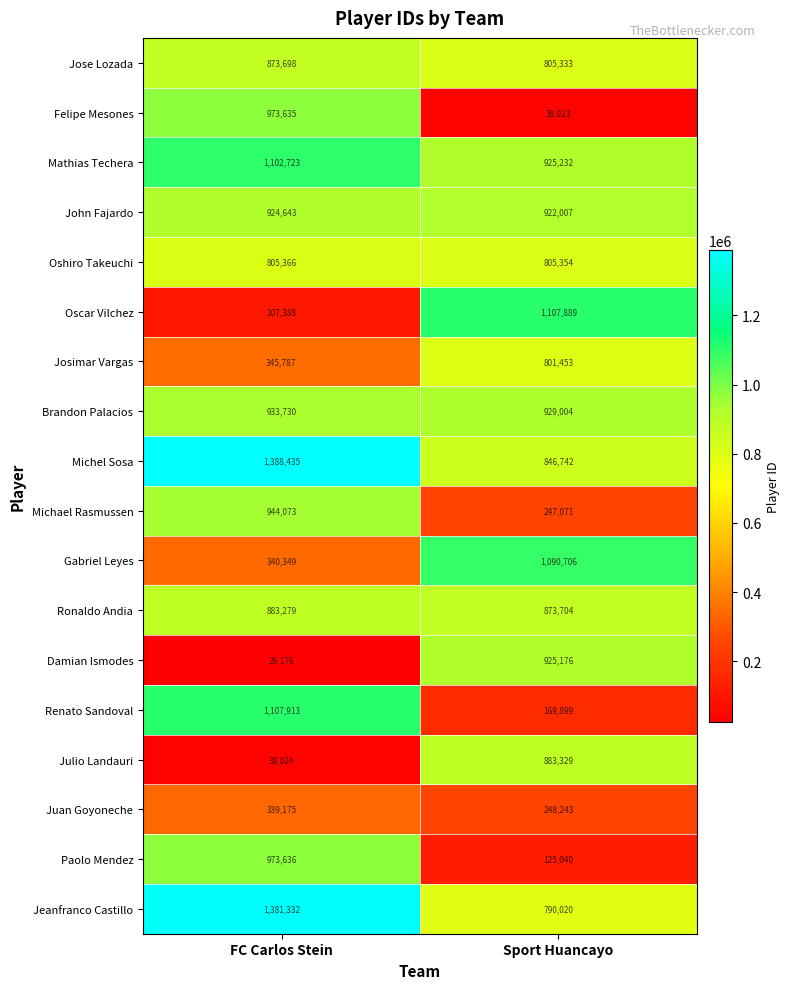

At how many categories does at least one series exceed 462165?

2